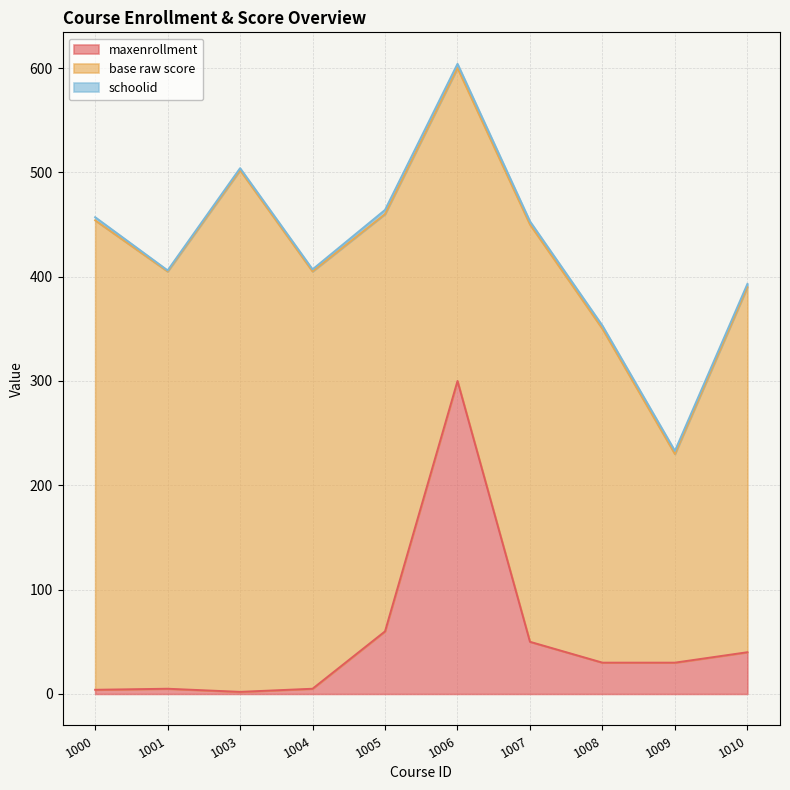

What is the maximum value for schoolid?

4